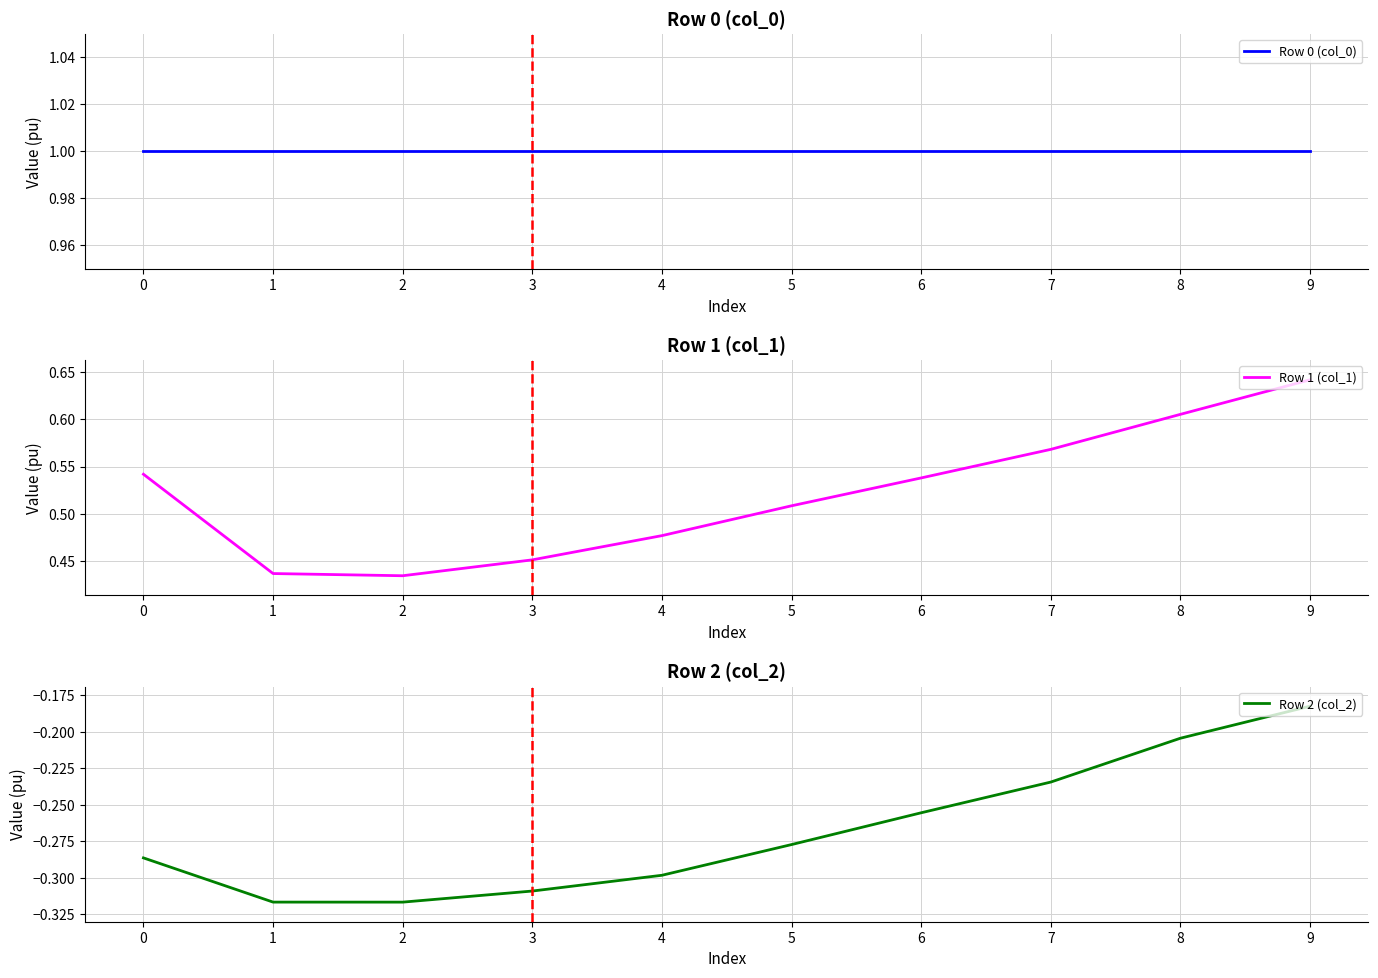

Is it true that Row 2 (col_2) equals -0.2 at 8?

True